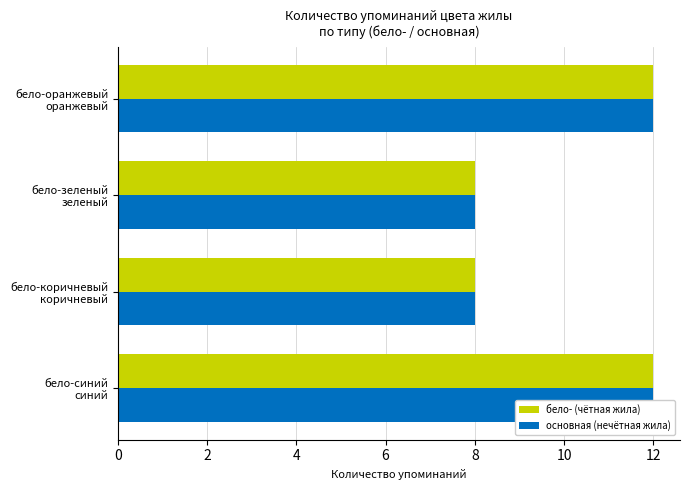

What is the highest value of the основная (нечётная жила) series?

12